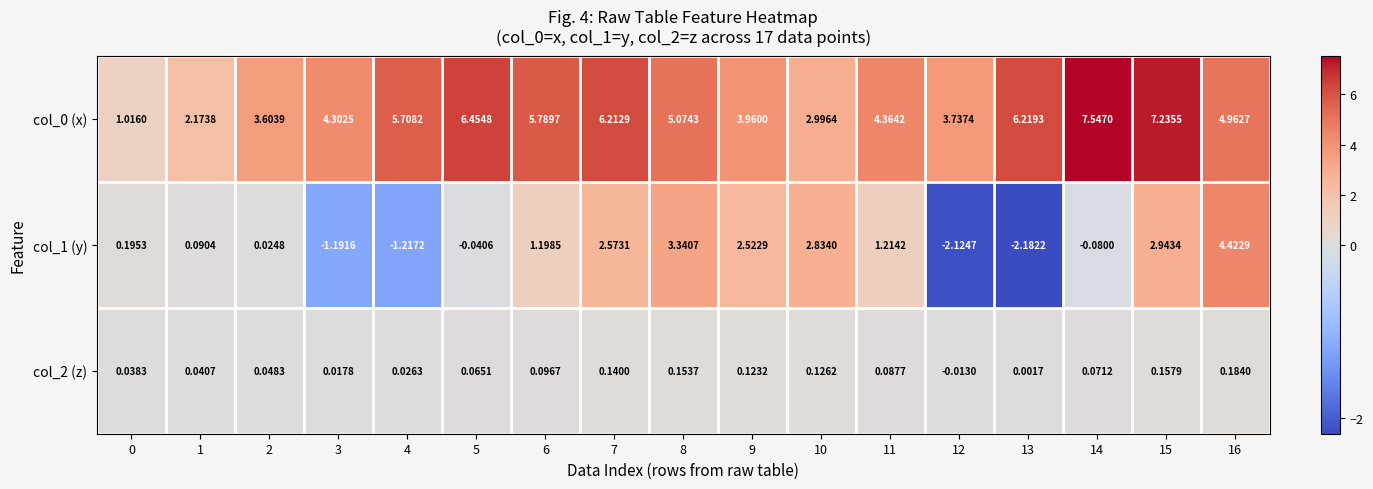

At which category is the sum across all series the highest?

15